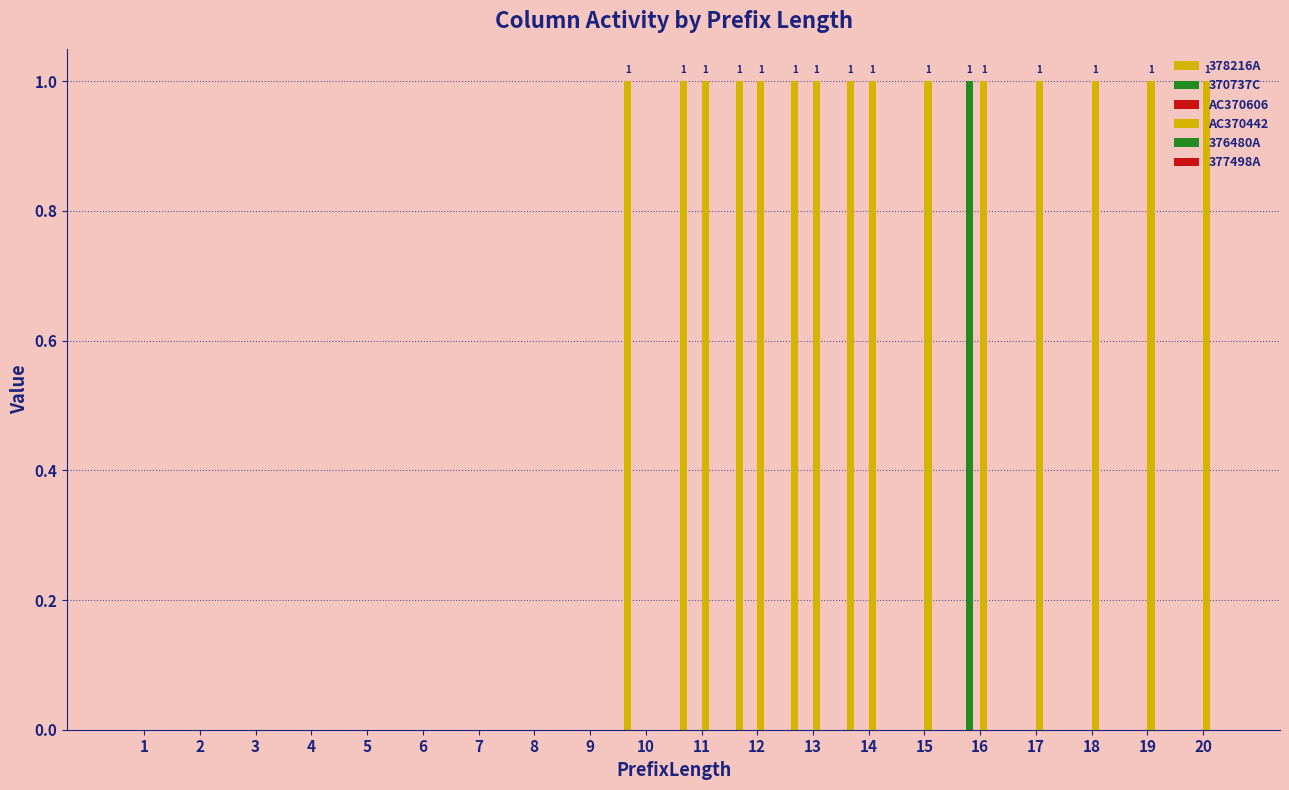

Reading right to left, what are all the values shown in this chart?

378216A: 20=0	19=0	18=0	17=0	16=0	15=0	14=1	13=1	12=1	11=1	10=1	9=0	8=0	7=0	6=0	5=0	4=0	3=0	2=0	1=0
370737C: 20=0	19=0	18=0	17=0	16=1	15=0	14=0	13=0	12=0	11=0	10=0	9=0	8=0	7=0	6=0	5=0	4=0	3=0	2=0	1=0
AC370606: 20=0	19=0	18=0	17=0	16=0	15=0	14=0	13=0	12=0	11=0	10=0	9=0	8=0	7=0	6=0	5=0	4=0	3=0	2=0	1=0
AC370442: 20=1	19=1	18=1	17=1	16=1	15=1	14=1	13=1	12=1	11=1	10=0	9=0	8=0	7=0	6=0	5=0	4=0	3=0	2=0	1=0
376480A: 20=0	19=0	18=0	17=0	16=0	15=0	14=0	13=0	12=0	11=0	10=0	9=0	8=0	7=0	6=0	5=0	4=0	3=0	2=0	1=0
377498A: 20=0	19=0	18=0	17=0	16=0	15=0	14=0	13=0	12=0	11=0	10=0	9=0	8=0	7=0	6=0	5=0	4=0	3=0	2=0	1=0